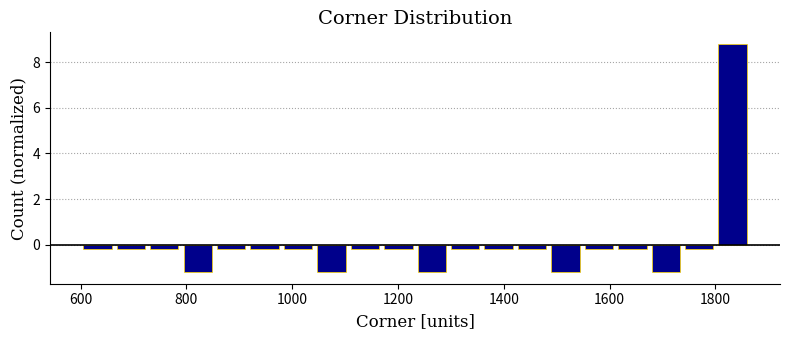

Read against the x-axis, roughly where is the centre of the tallest bar?

1840